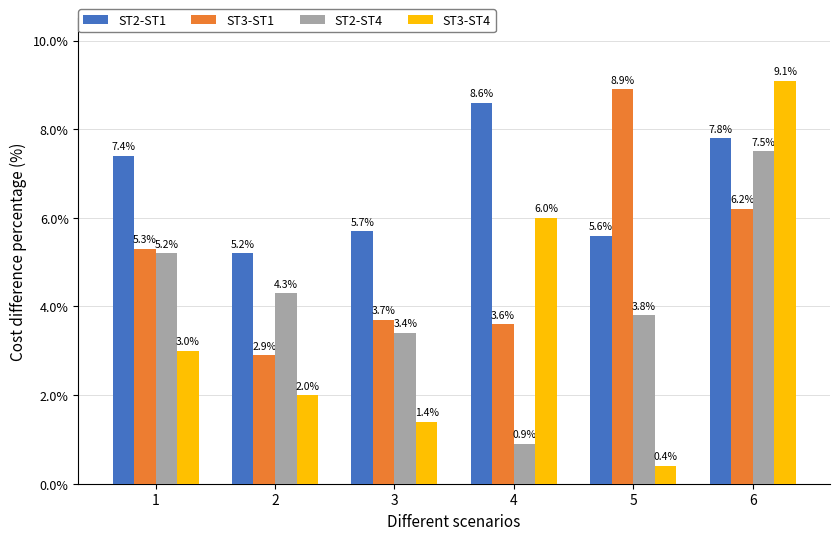

Between 2 and 6, which series saw the biggest shift?

ST3-ST4